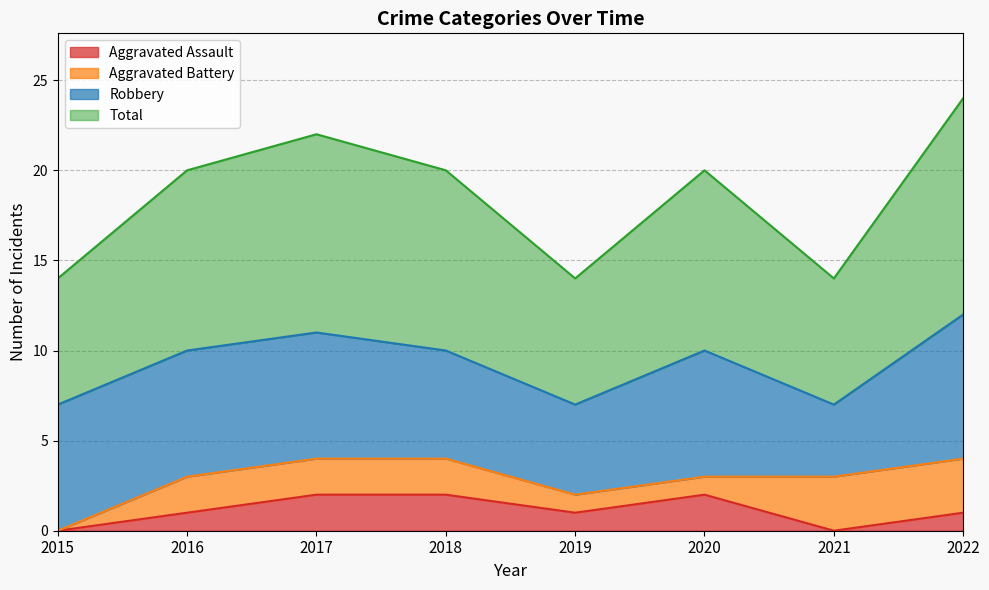

At how many categories does at least one series exceed 11?

1